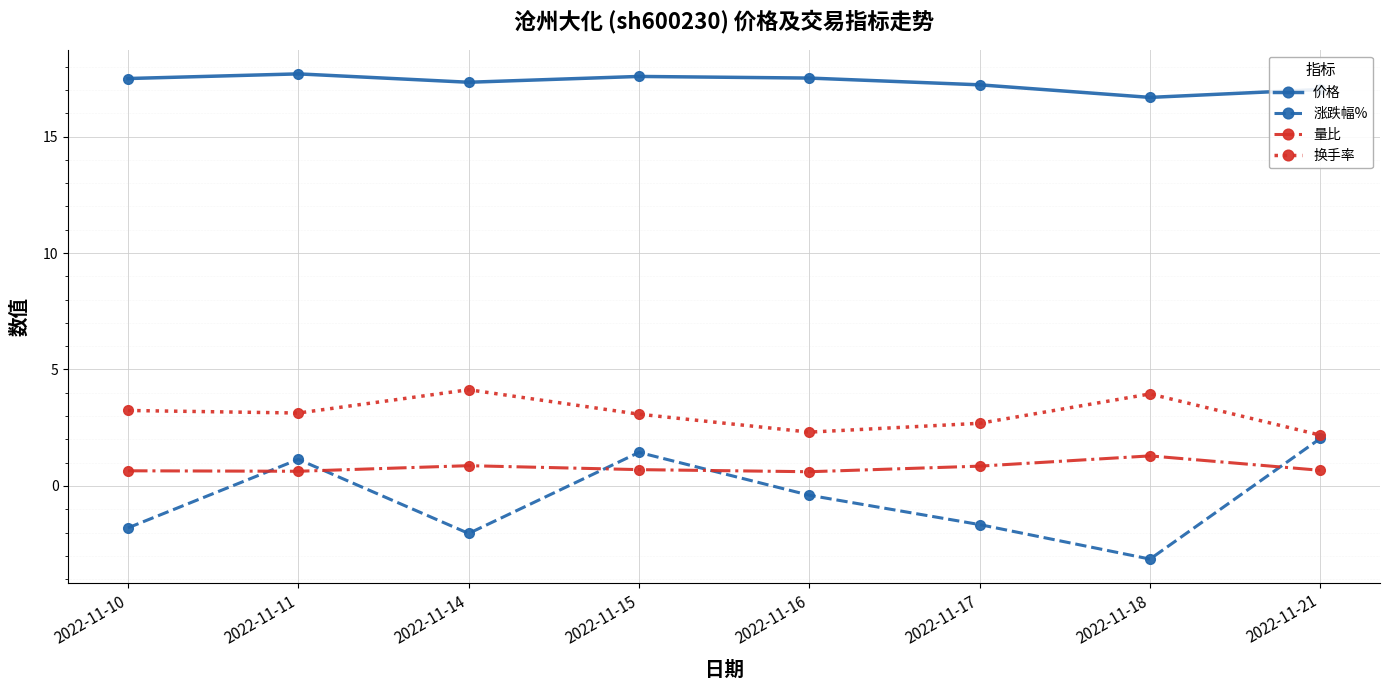

True or false: 价格 has a value of 17.5 at 2022-11-16.

True